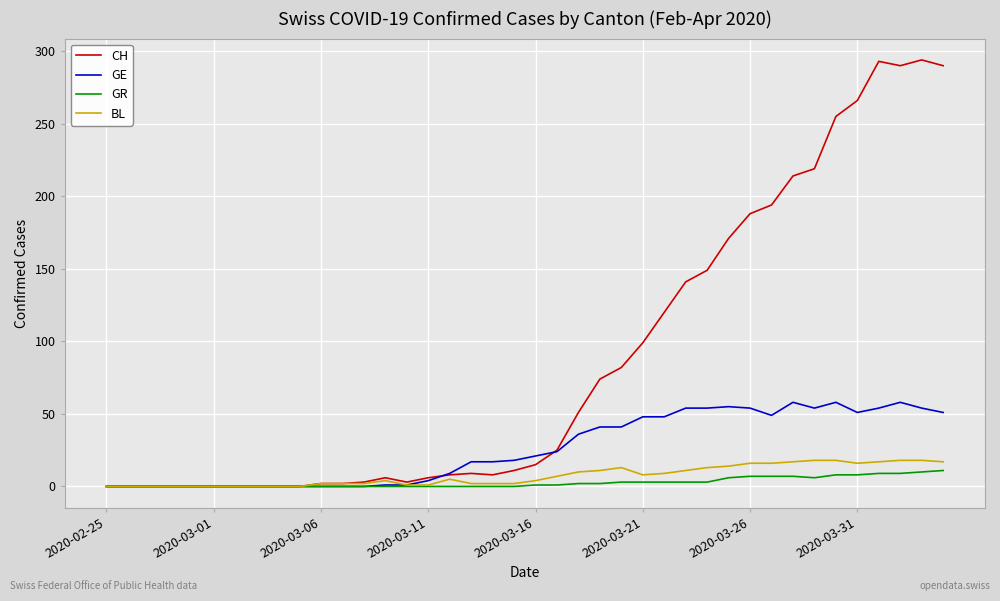

Which series has the largest total across all categories?

CH